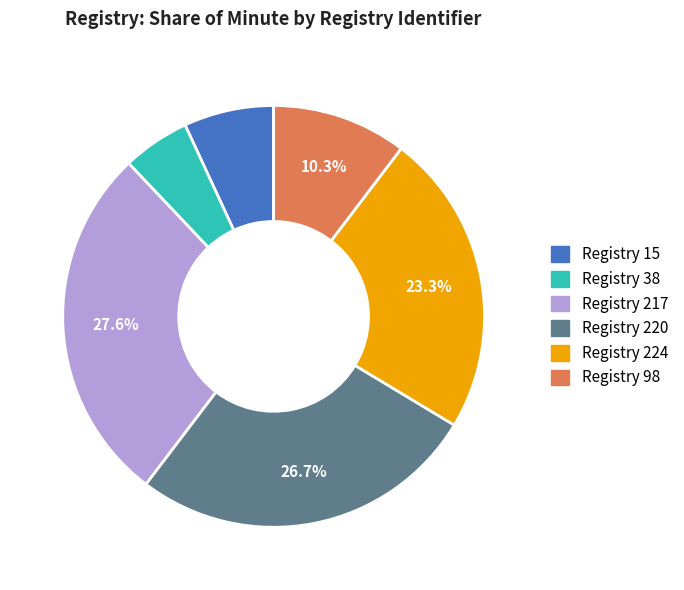

What is the largest slice in the pie chart?

Registry 217